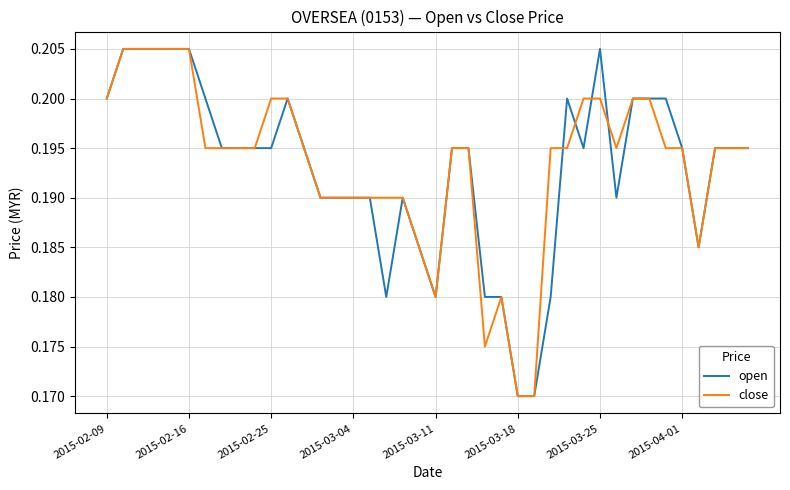

True or false: close has a value of 0.3 at 2015-04-01.

False